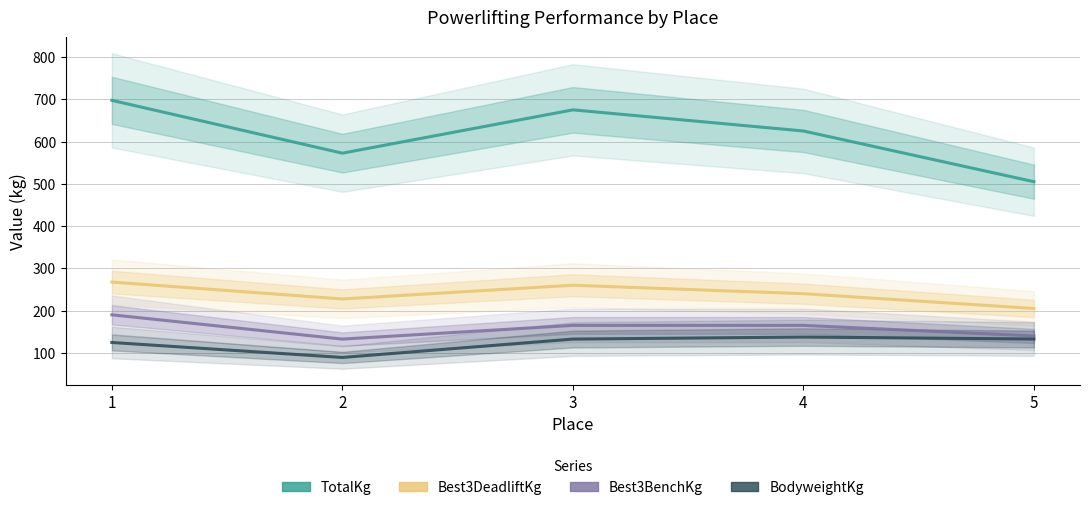

True or false: BodyweightKg and TotalKg cross at least once.

False